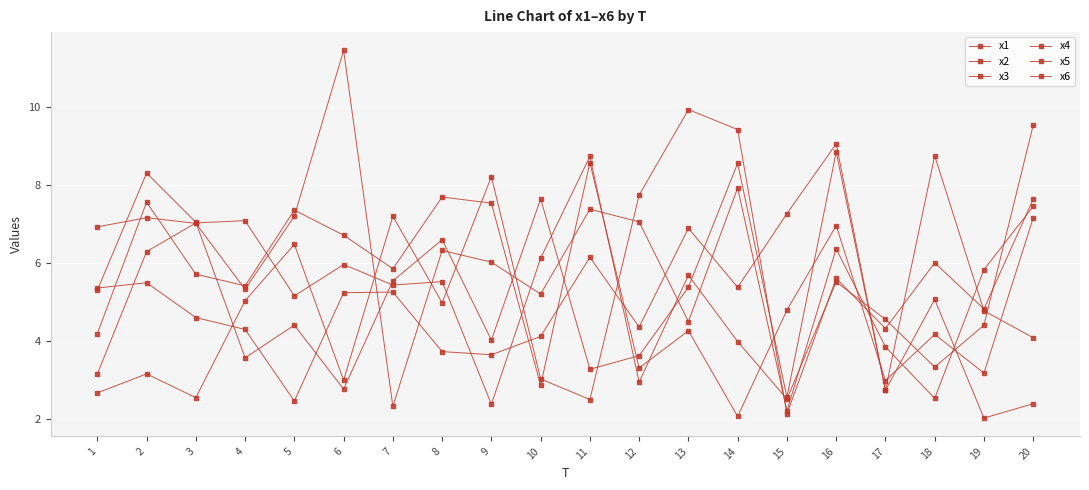

How many data points in x5 are less than 5?

10